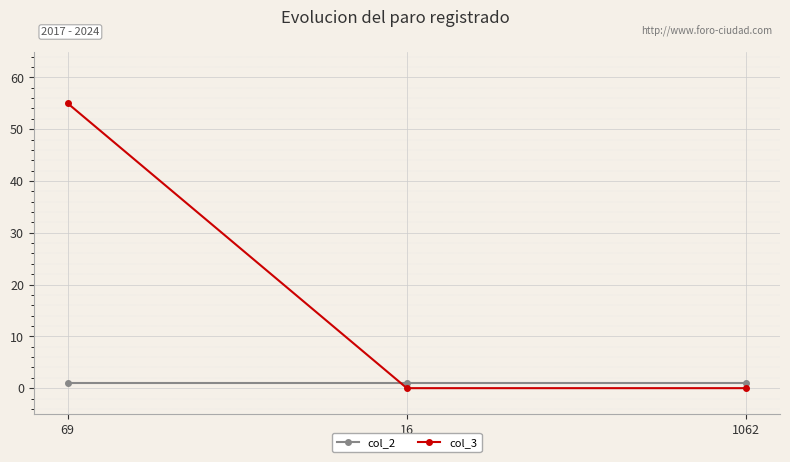

Is the value of col_2 at 16 greater than the value of col_3 at 69?

No